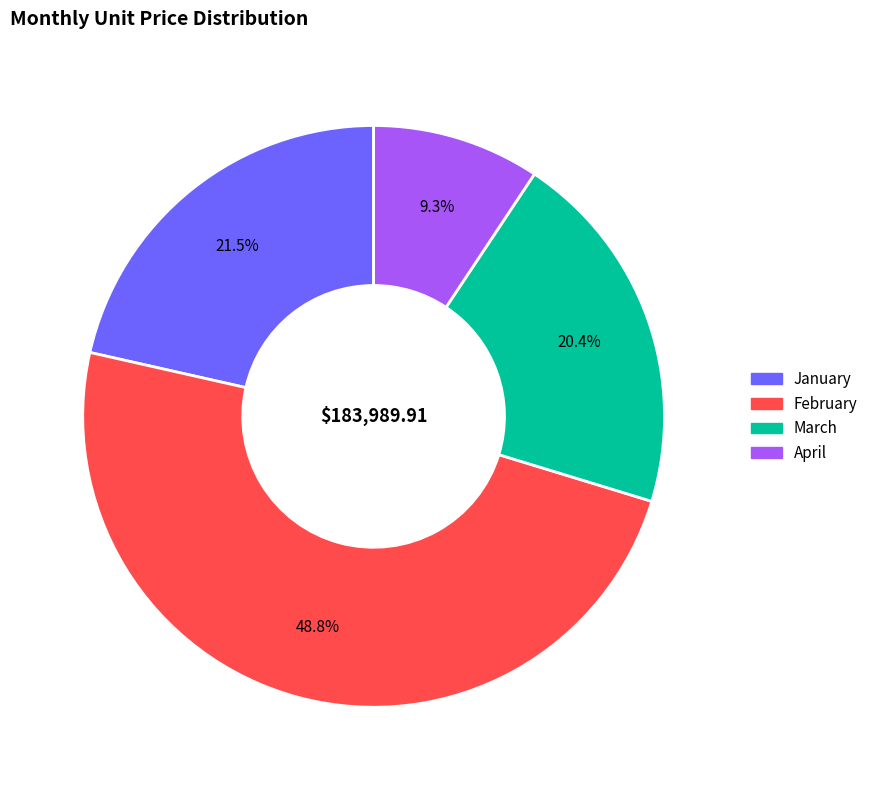

What is the largest slice in the pie chart?

February